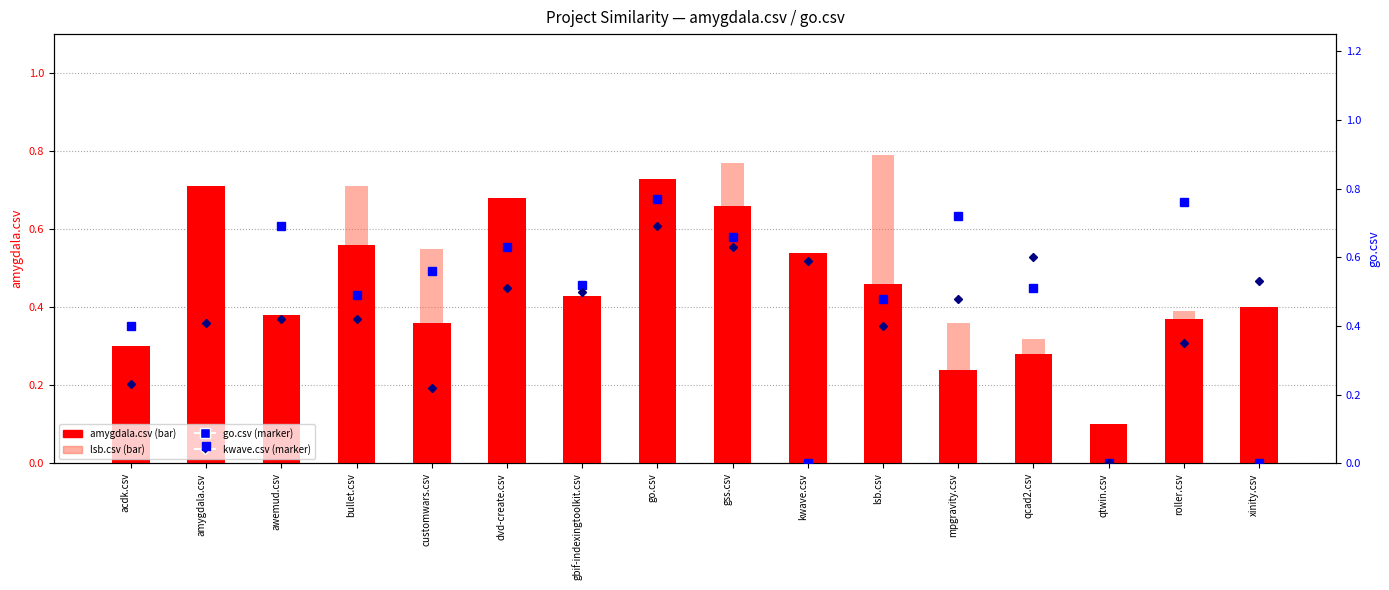

At kwave.csv, list the series in order from smallest to largest.

lsb.csv, go.csv, amygdala.csv, kwave.csv